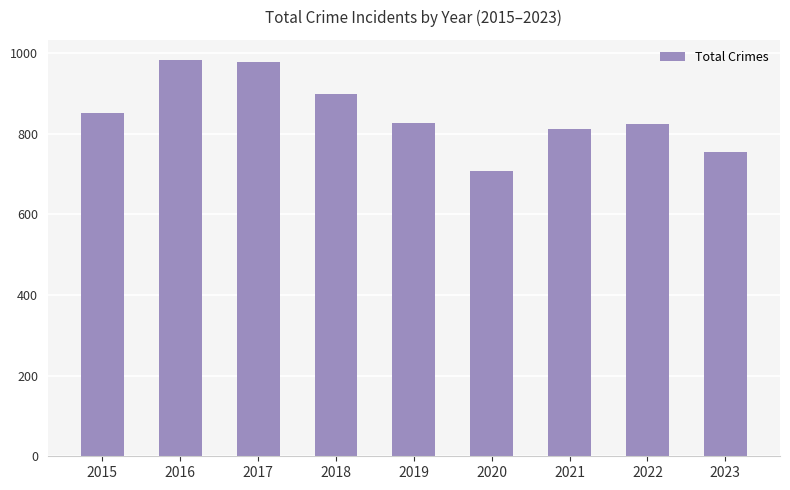

What is the smallest value displayed?

708